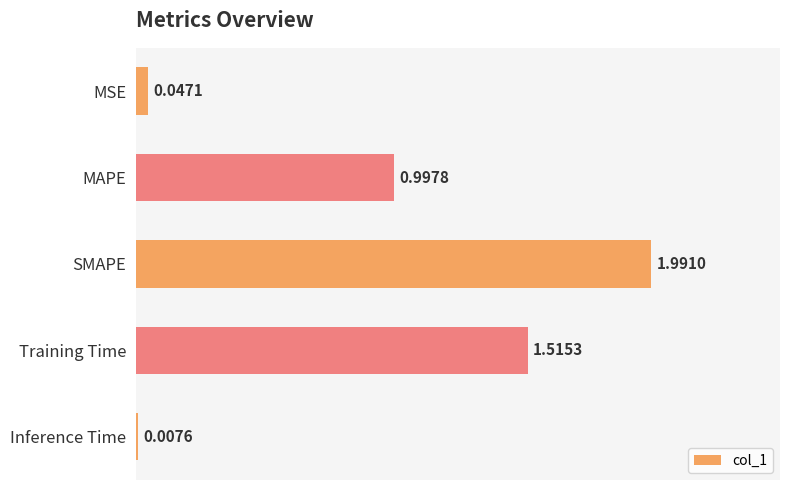

Which has a higher value, MAPE or Training Time?

Training Time